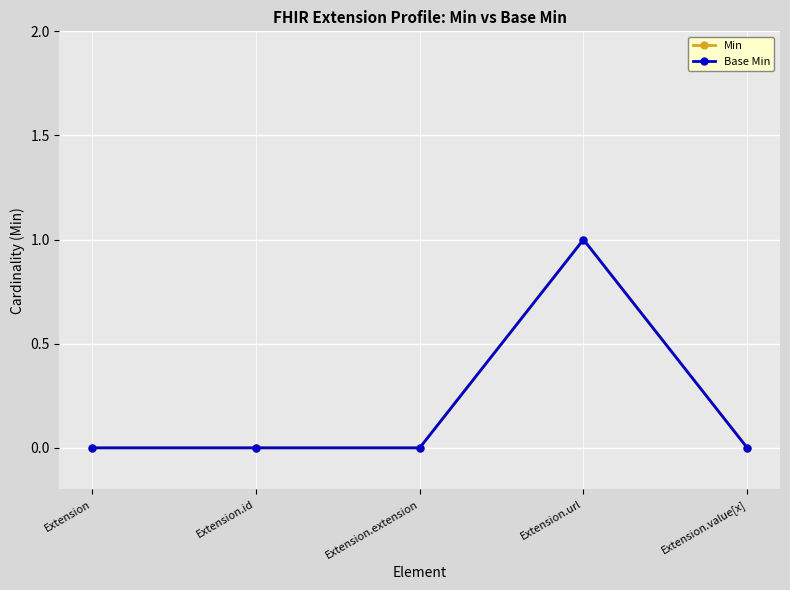

Does the chart have visible grid lines?

Yes